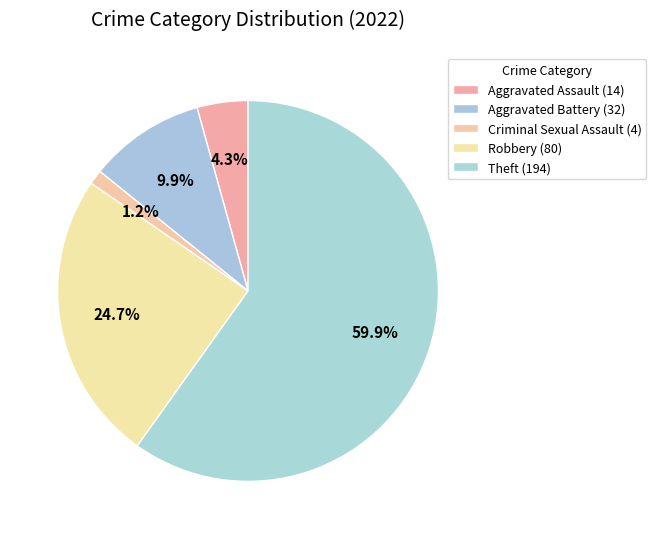

How many segments does this pie chart have?

5